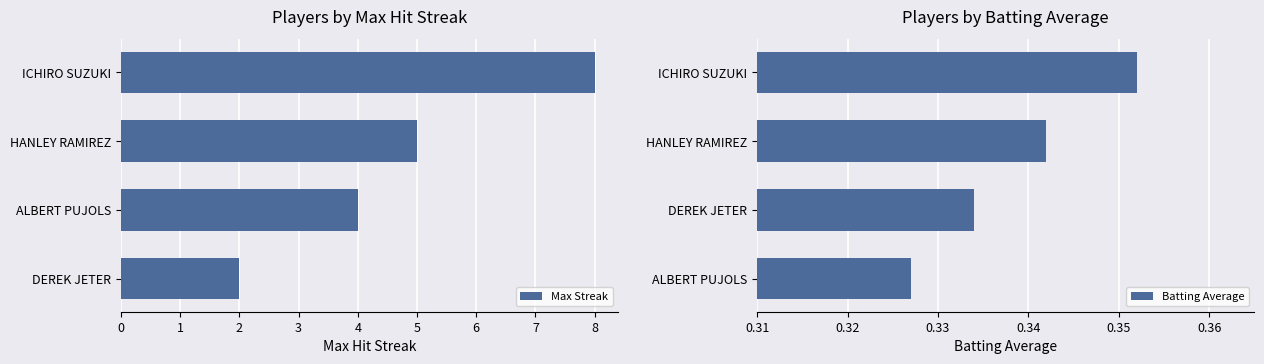

How many groups of bars are there?

4